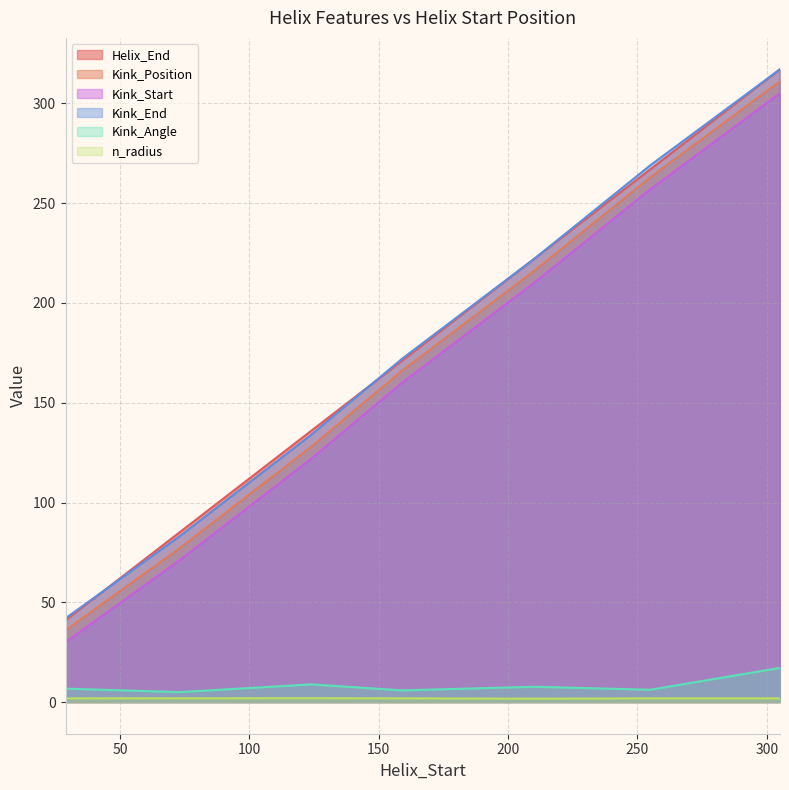

True or false: n_radius has a value of 1.9 at 305.

True